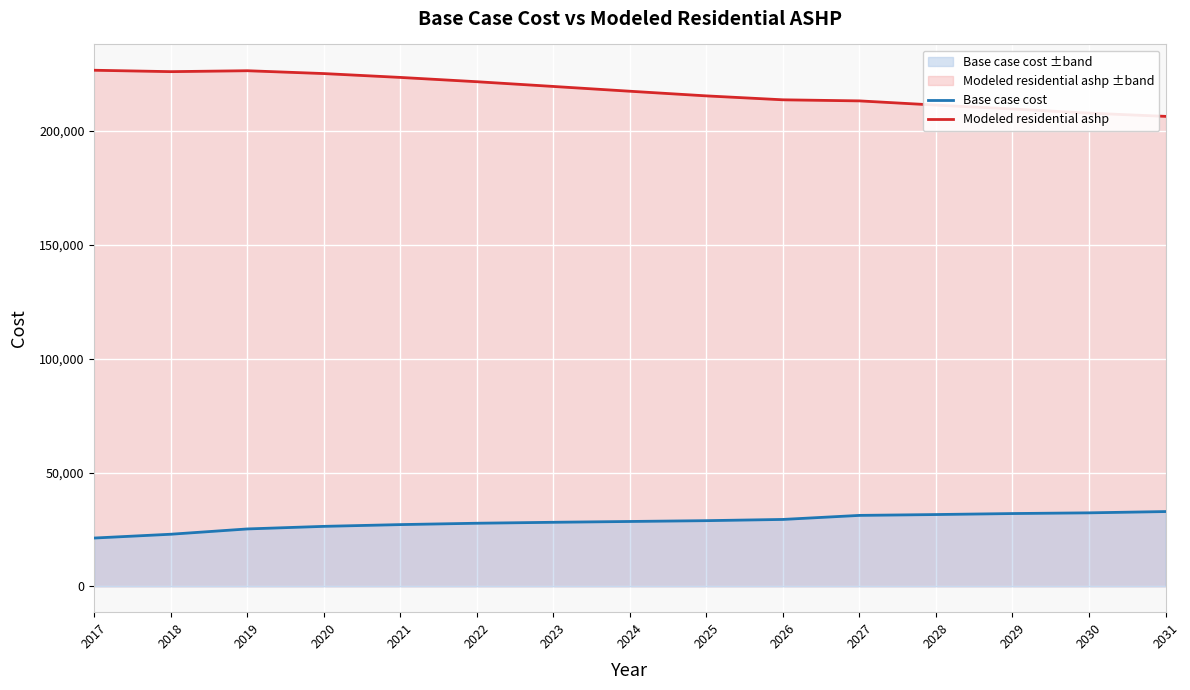

What is the value of the Modeled residential ashp point at the 9th from the left?

215479.3